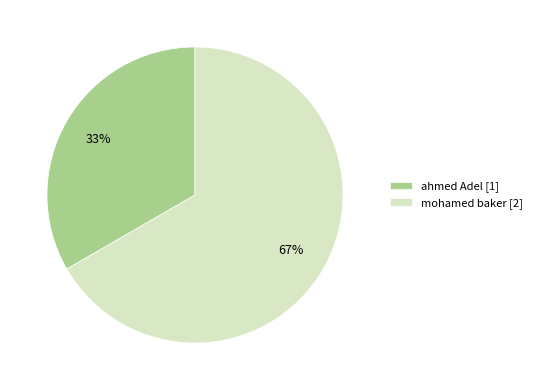

How many segments does this pie chart have?

2